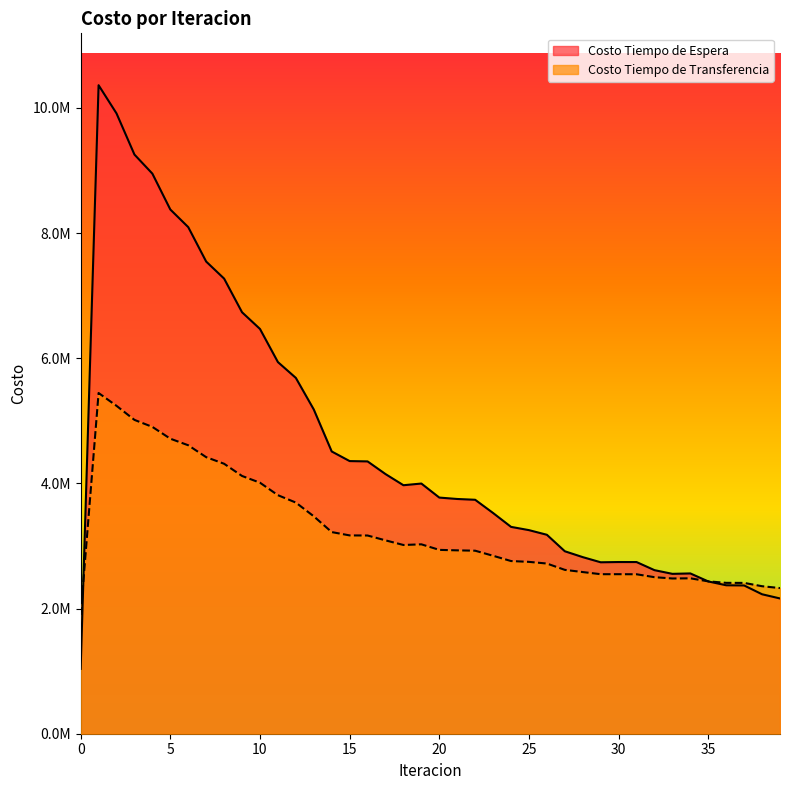

What is the maximum value for Costo Tiempo de Transferencia?

5444005.1